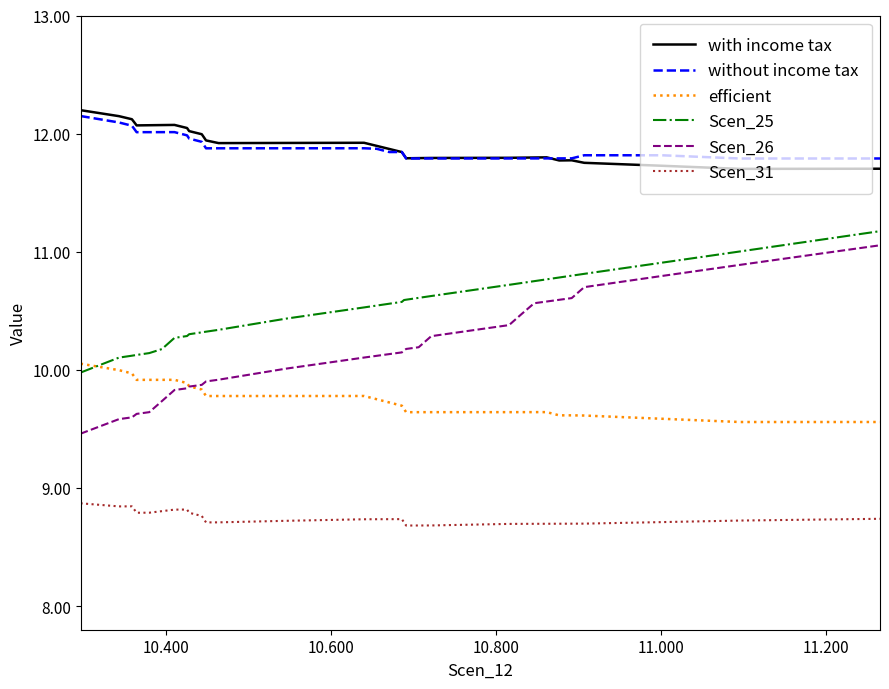

What is the sum of all without income tax values?

392.4